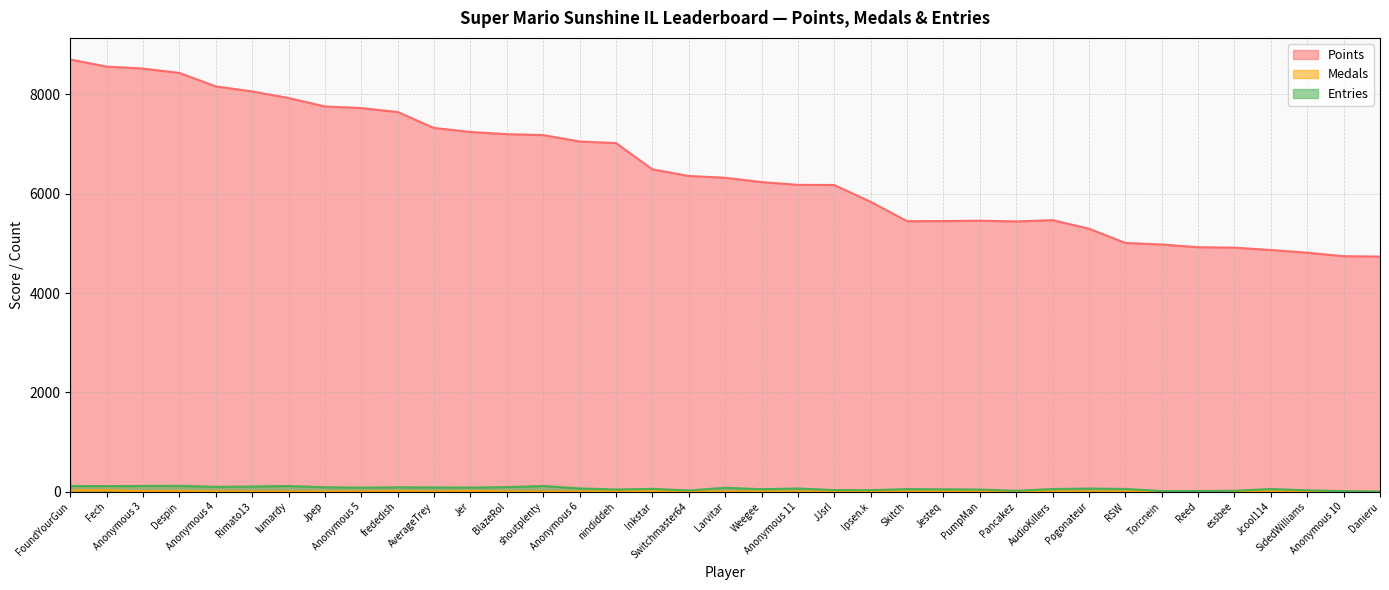

How many lines are shown in the chart?

3